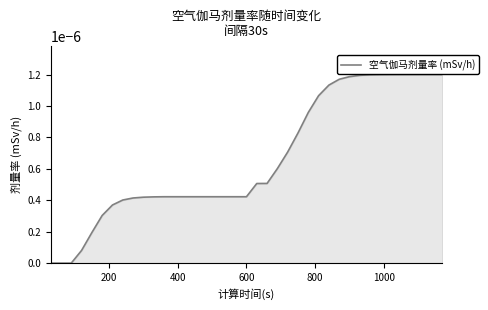

The value at 1000 is 0.0. True or false?

True